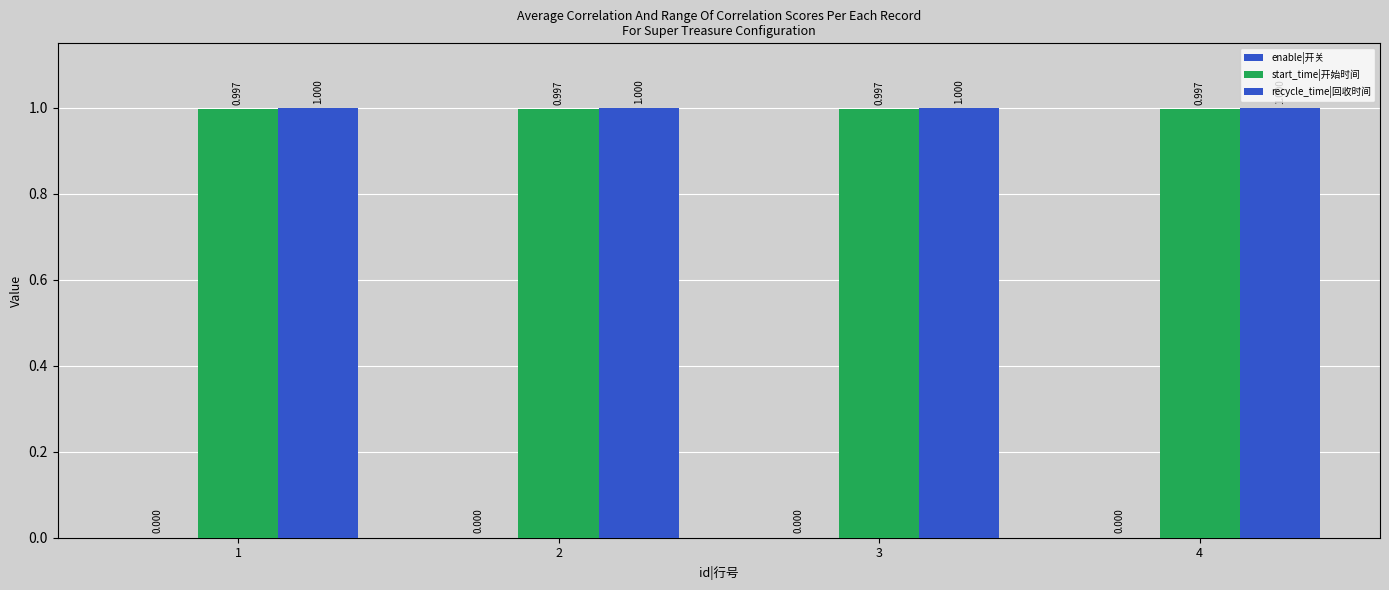

Reading right to left, transcribe all the data shown in this chart.

enable|开关: 0.0	0.0	0.0	0.0
start_time|开始时间: 1.0	1.0	1.0	1.0
recycle_time|回收时间: 1.0	1.0	1.0	1.0